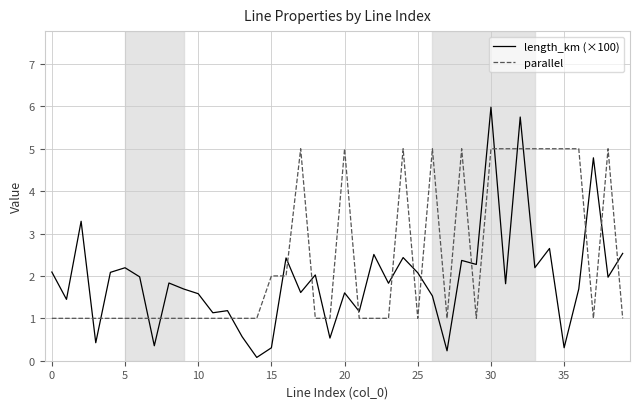

List the series in order of their overall mean, highest first.

parallel, length_km (×100)